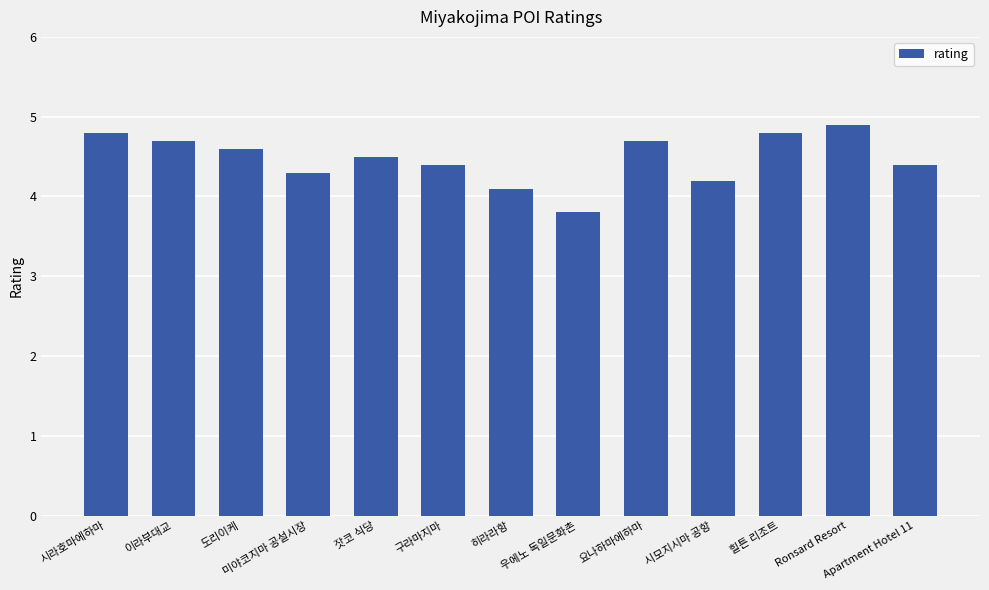

Is it true that the value at 잣코 식당 is 4.5?

True